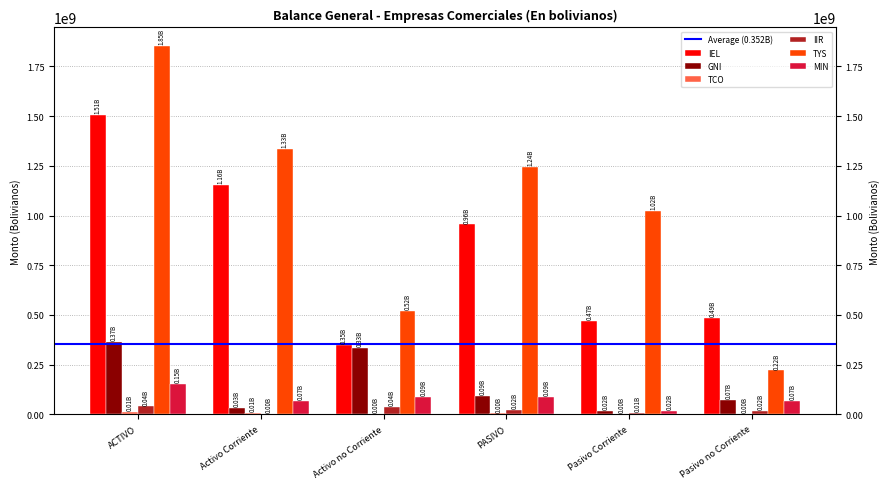

List the series in order of their peak value, highest first.

TYS, IEL, GNI, MIN, IIR, TCO